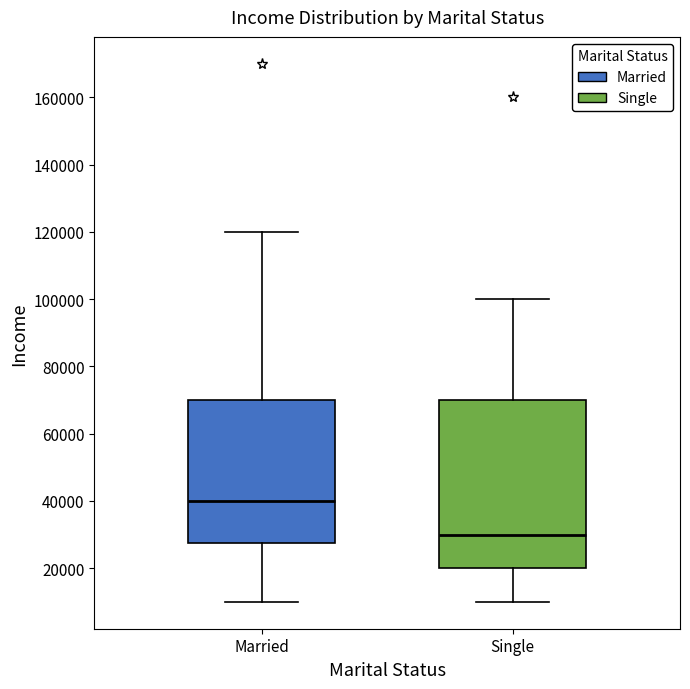

Reading left to right, transcribe this box plot: for each box, give where its median line is, the range the box spans, and where its two whiskers end, as read against the y-axis. The values are not printed on the chart, so give them approximately, as read against the axis.

Married: median 40000, box 28000 to 70000, whiskers 10000 to 120000
Single: median 30000, box 20000 to 70000, whiskers 10000 to 100000